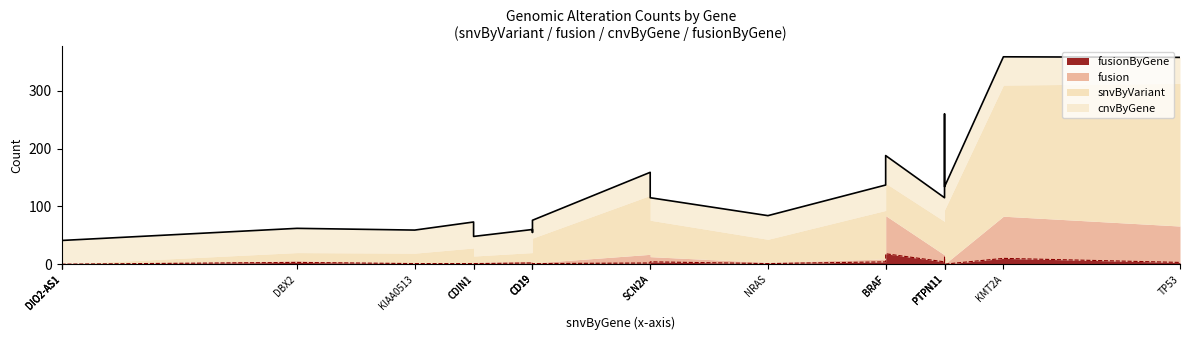

What is the highest value of the snvByVariant series?

247